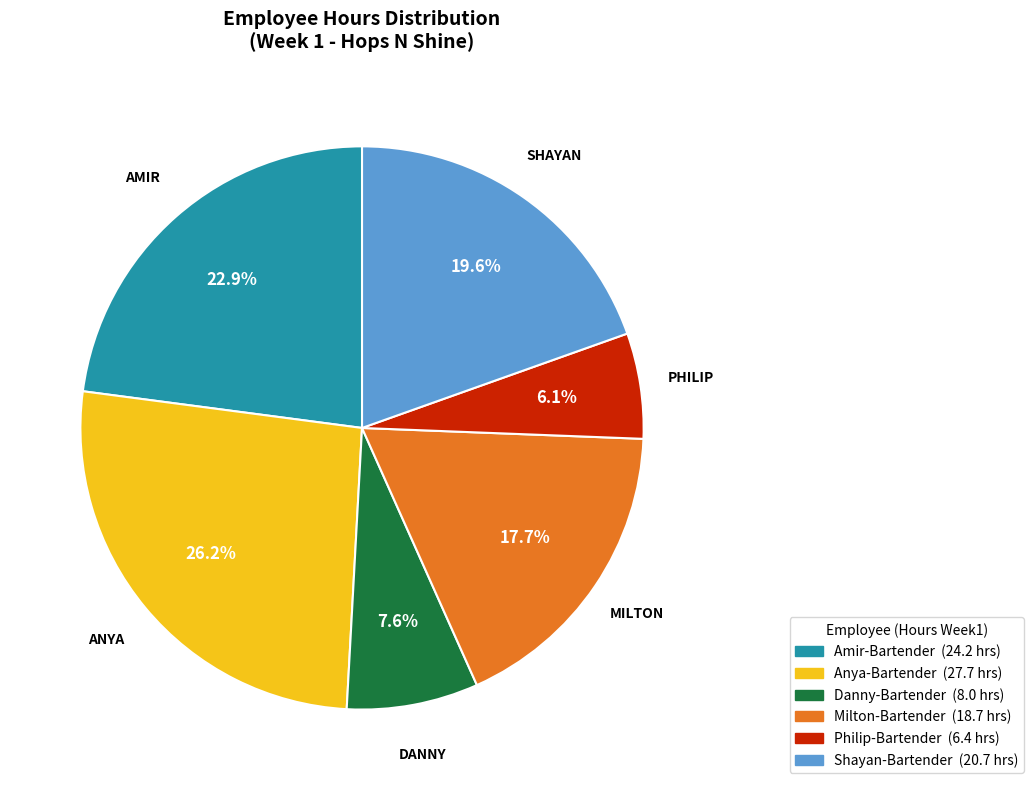

Do Philip-Bartender and Anya-Bartender together represent more than half of the pie?

No